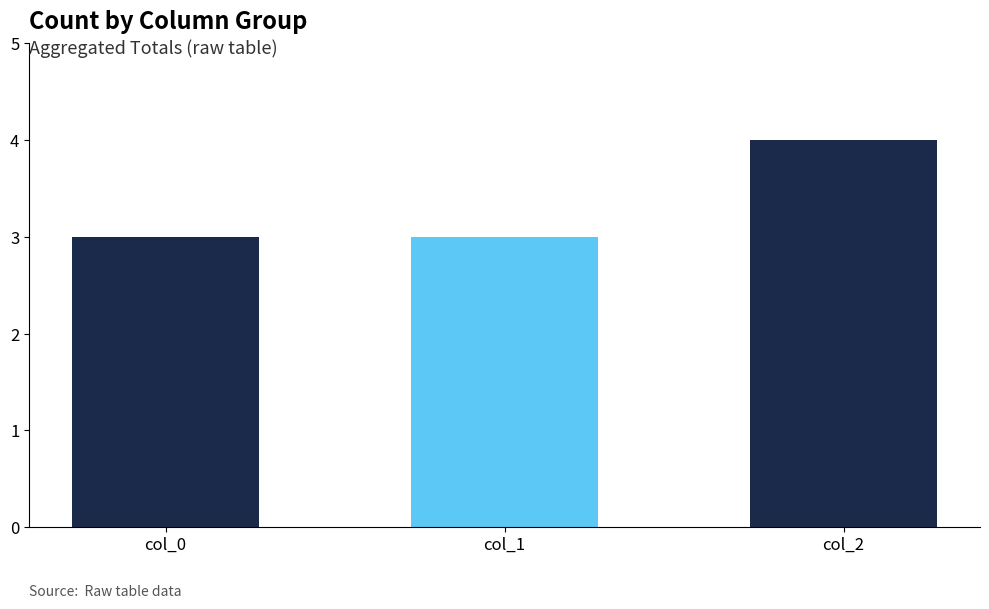

What is the total value across all series at 4?

1